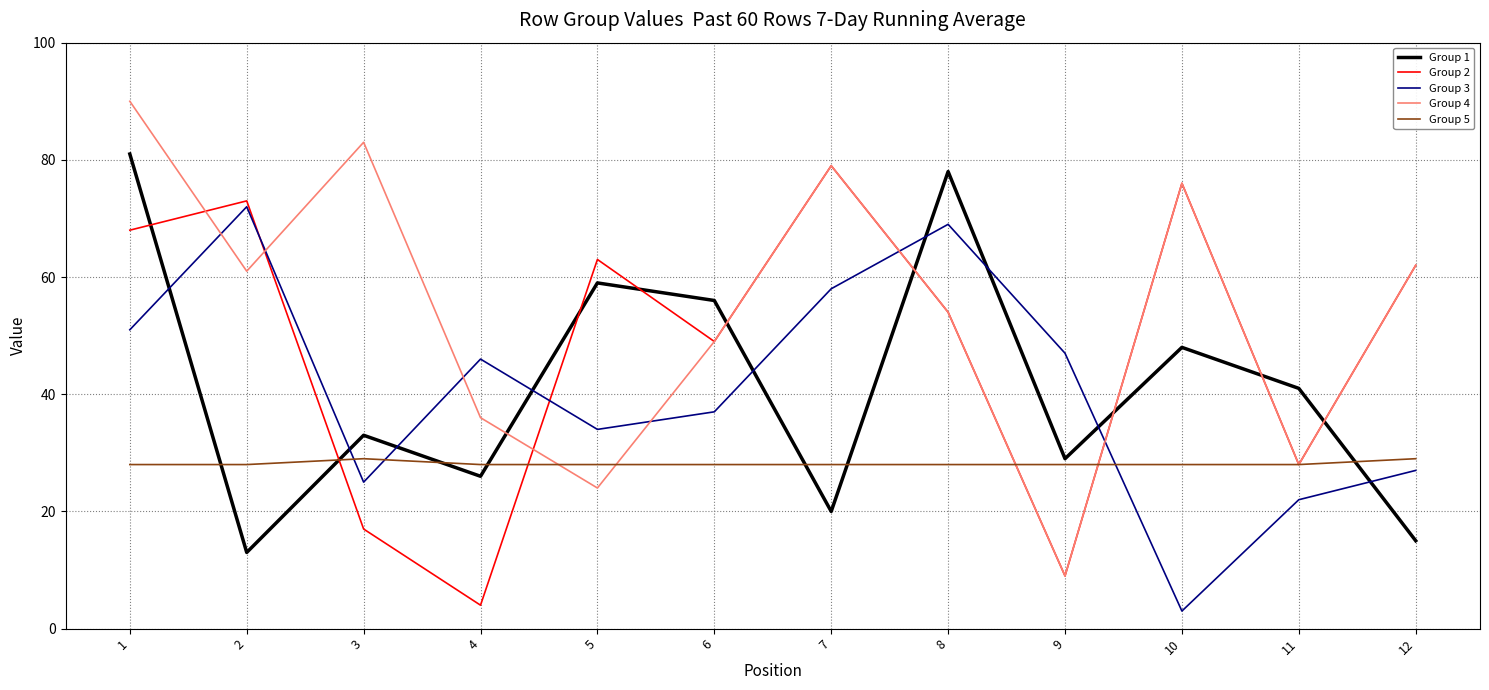

Reading left to right, what are all the values shown in this chart?

Group 1: 1=81	2=13	3=33	4=26	5=59	6=56	7=20	8=78	9=29	10=48	11=41	12=15
Group 2: 1=68	2=73	3=17	4=4	5=63	6=49	7=79	8=54	9=9	10=76	11=28	12=62
Group 3: 1=51	2=72	3=25	4=46	5=34	6=37	7=58	8=69	9=47	10=3	11=22	12=27
Group 4: 1=90	2=61	3=83	4=36	5=24	6=49	7=79	8=54	9=9	10=76	11=28	12=62
Group 5: 1=28	2=28	3=29	4=28	5=28	6=28	7=28	8=28	9=28	10=28	11=28	12=29